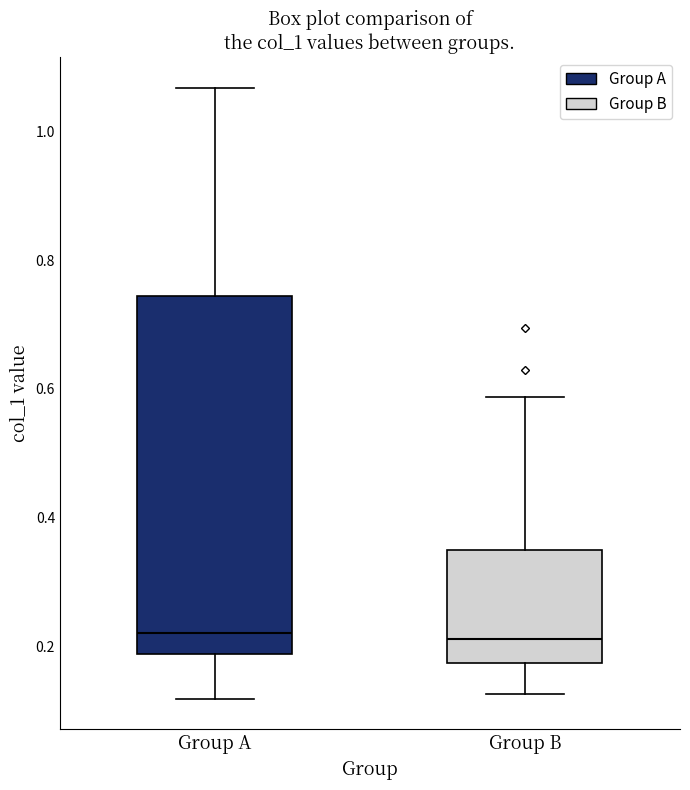

Where is the lower edge of the box for Group B on the y-axis? The values are not printed on the chart, so give them approximately, as read against the axis.

0.18